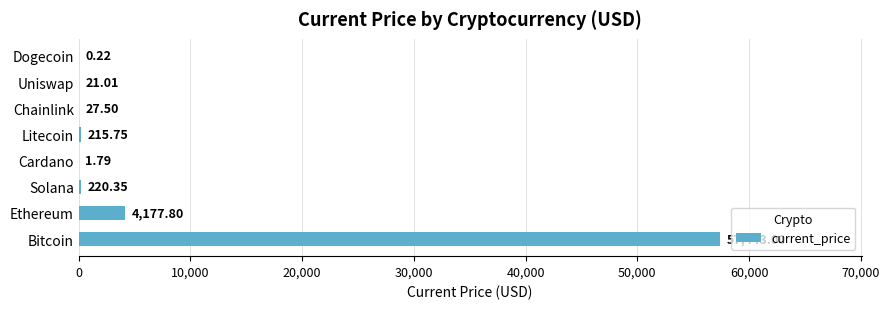

At which label is the value closest to 28721?

Ethereum